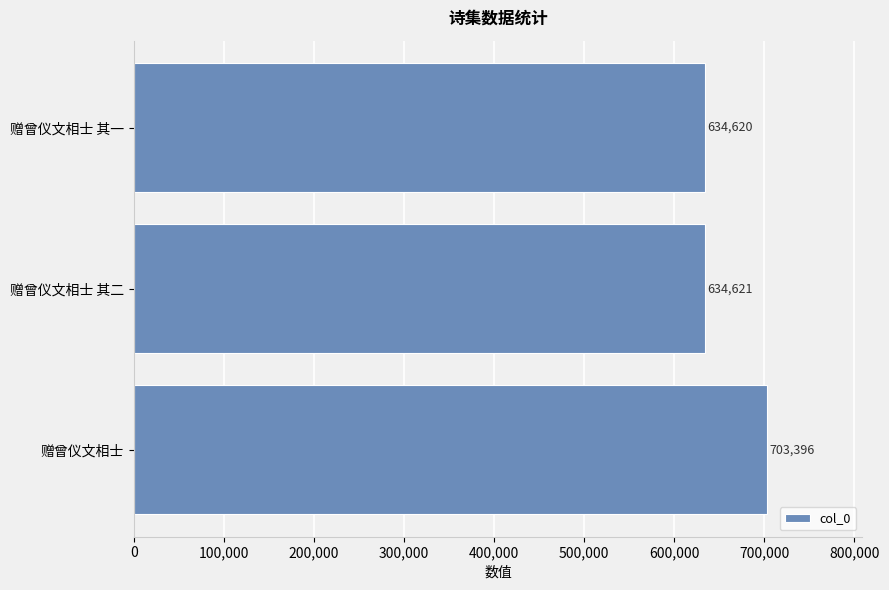

Reading top to bottom, extract all data points from this chart.

634620	634621	703396